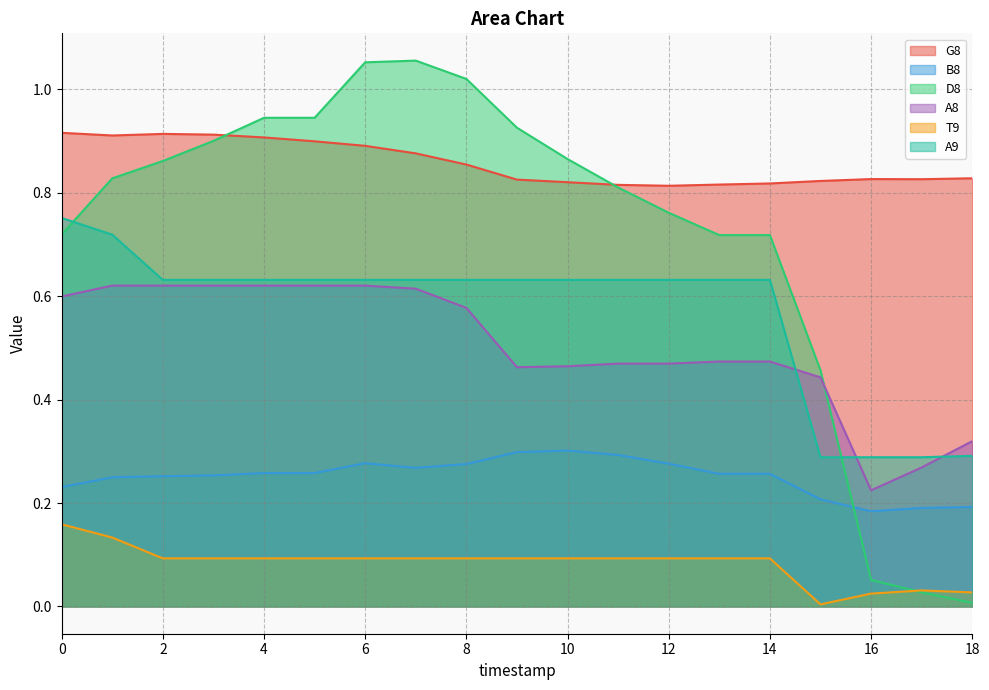

At how many categories does at least one series exceed 0?

19